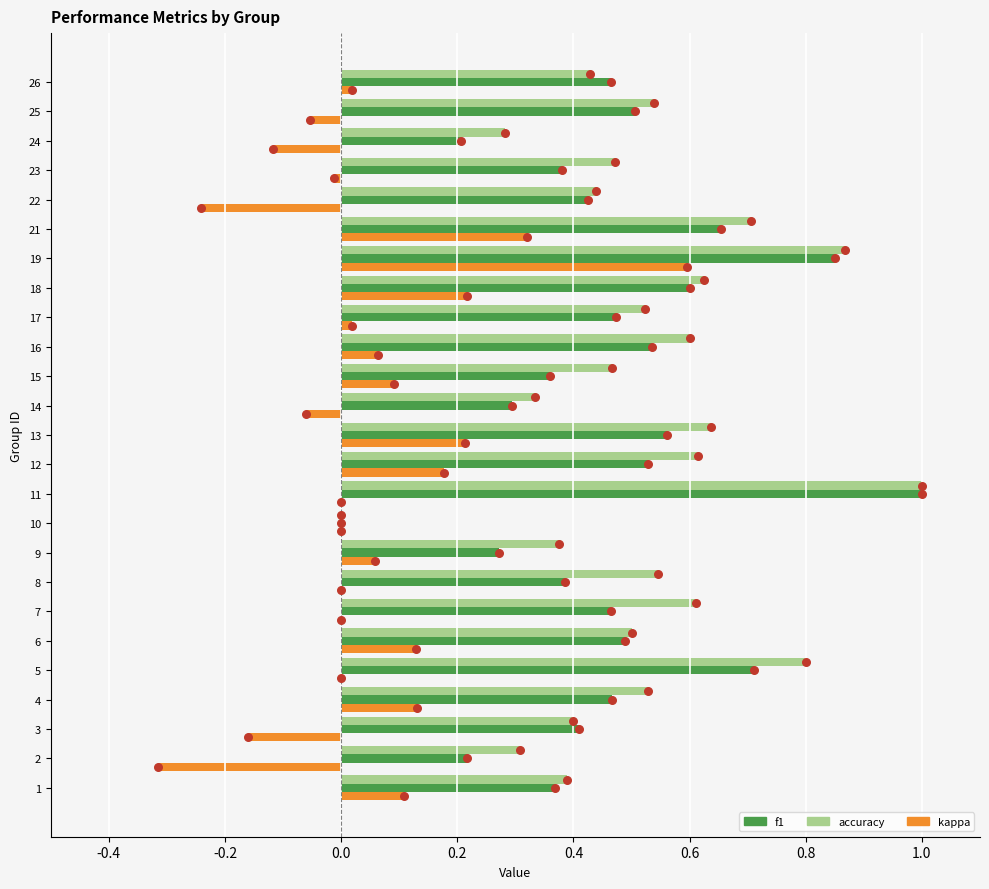

At how many categories does at least one series exceed 0?

25